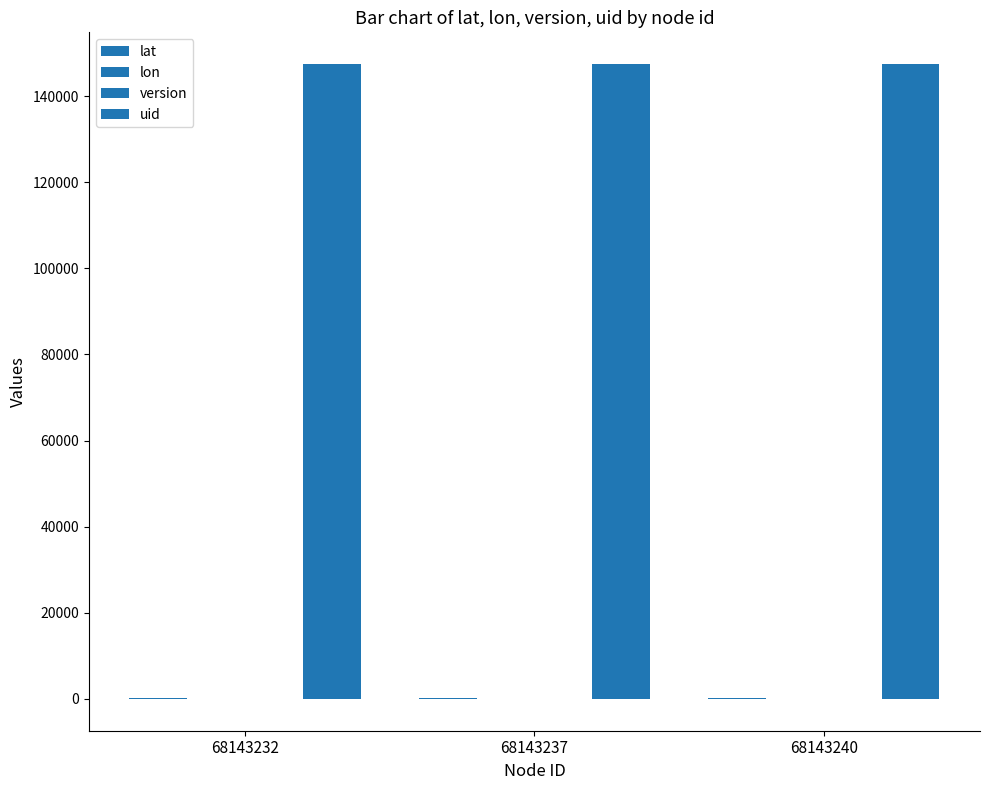

How many series are shown in this chart?

4